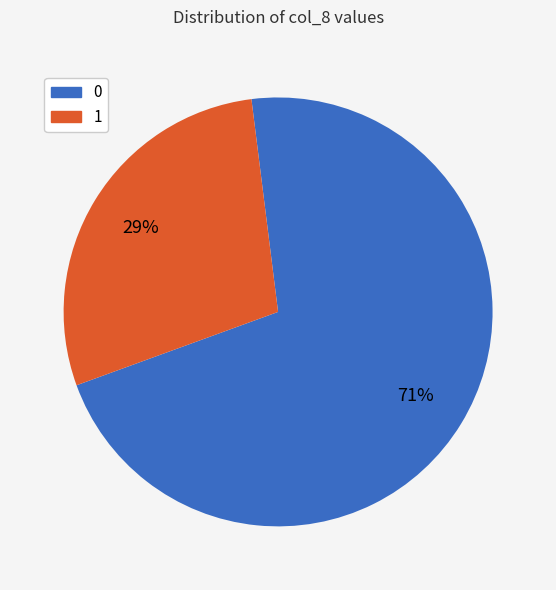

To the nearest percent, what is the average slice percentage?

50%